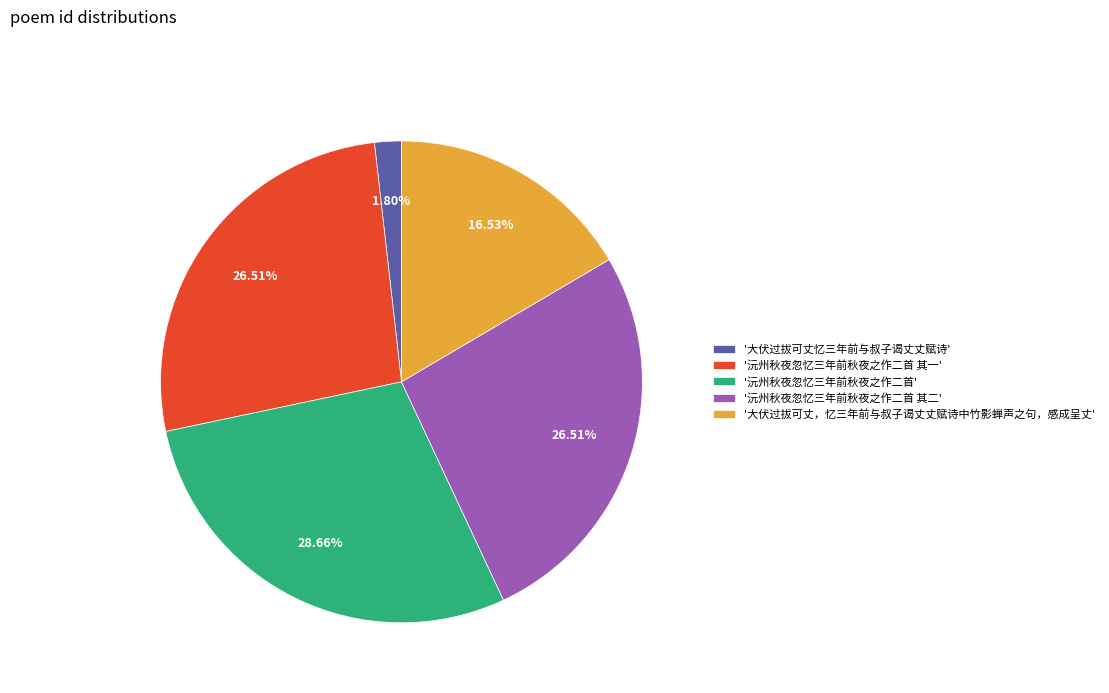

Between '沅州秋夜忽忆三年前秋夜之作二首 其二' and '沅州秋夜忽忆三年前秋夜之作二首', which is larger?

'沅州秋夜忽忆三年前秋夜之作二首'